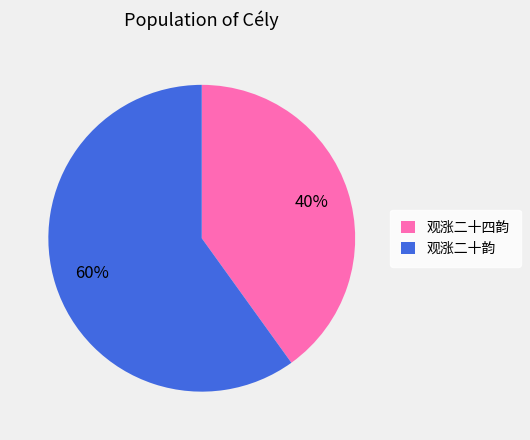

Which category has the biggest portion of the pie?

观涨二十韵